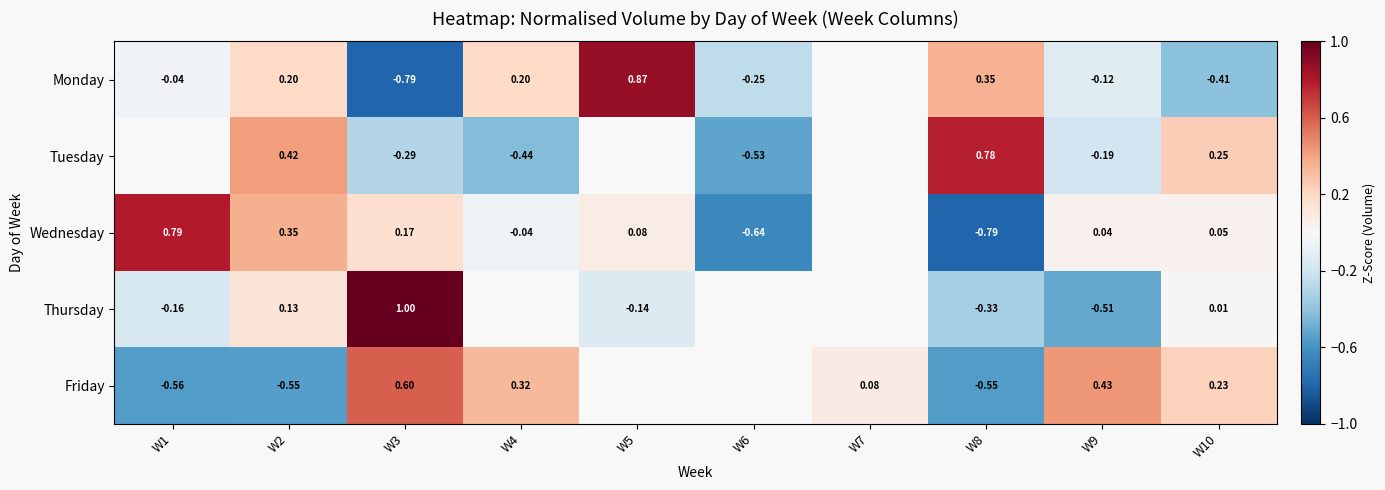

At W8, list the series in order from smallest to largest.

Wednesday, Friday, Thursday, Monday, Tuesday